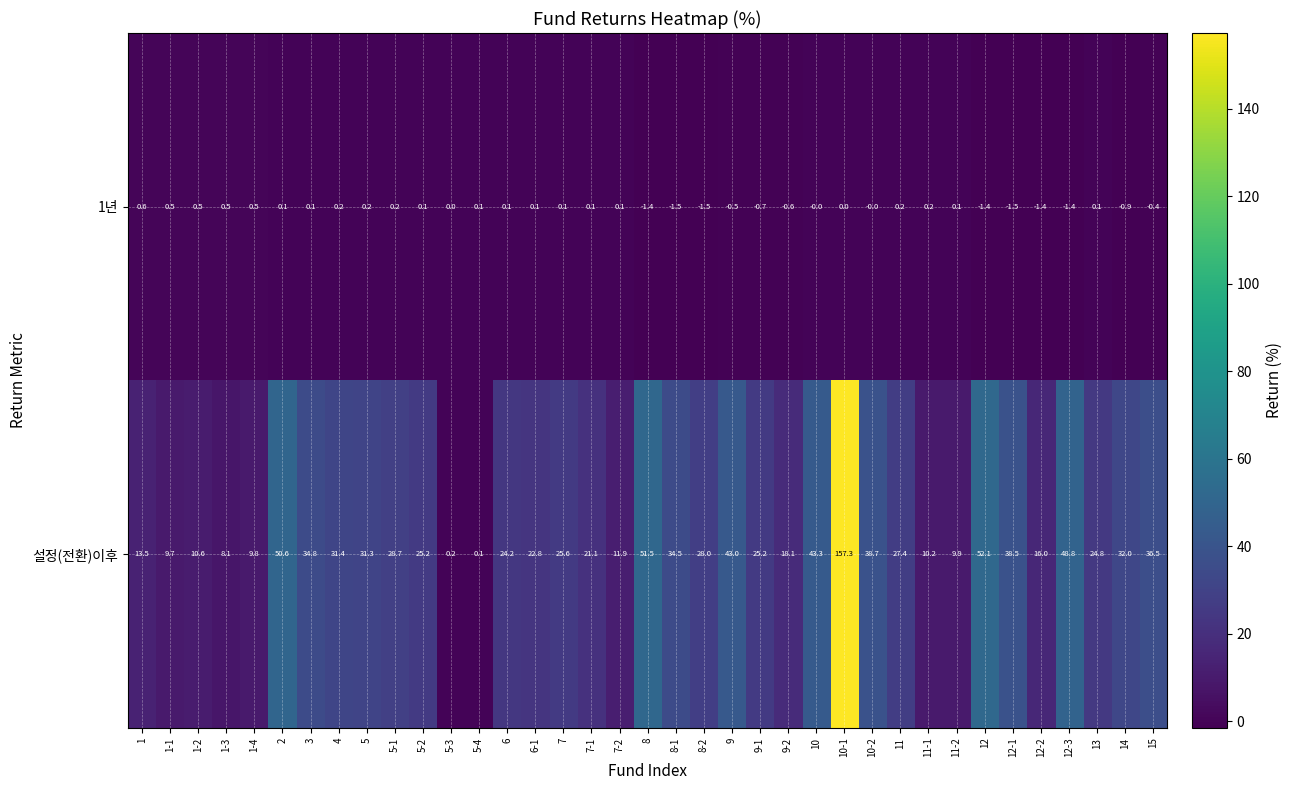

Which label corresponds to the largest value in the chart?

10-1